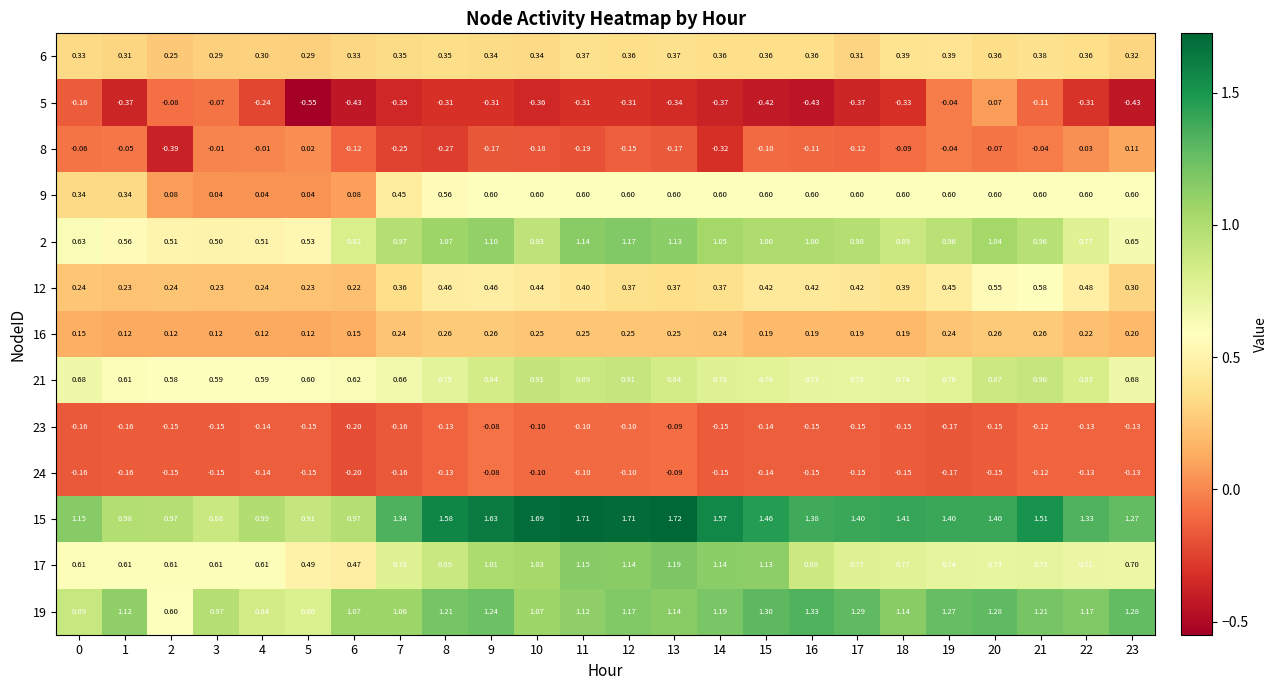

Is the value of 17 at 4 greater than the value of 21 at 0?

No